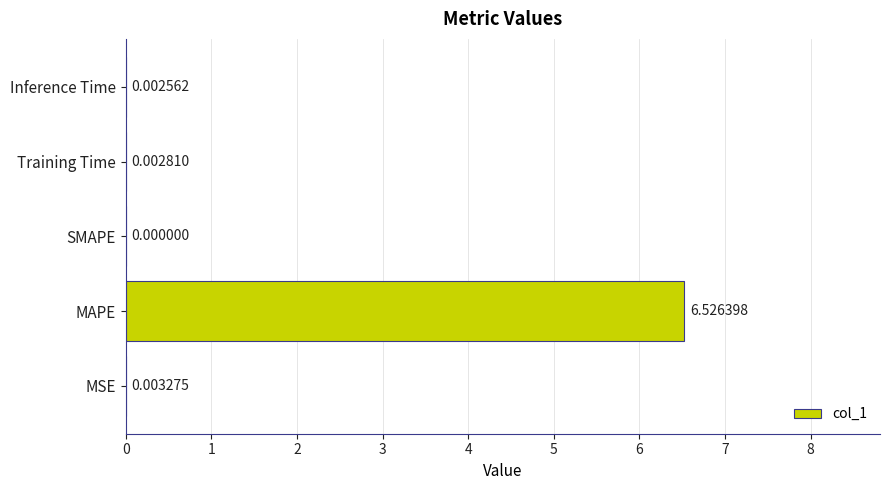

What is the average value?

1.3